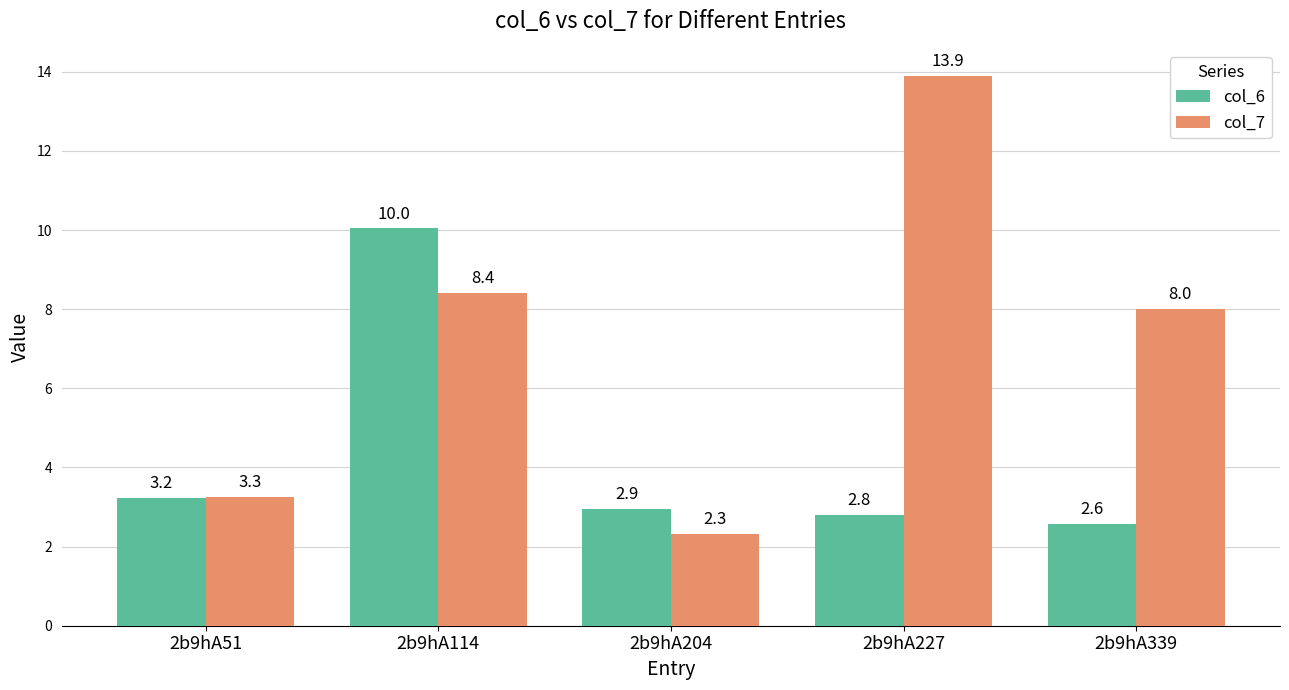

What is the approximate value of col_6 at 2b9hA339?

2.6